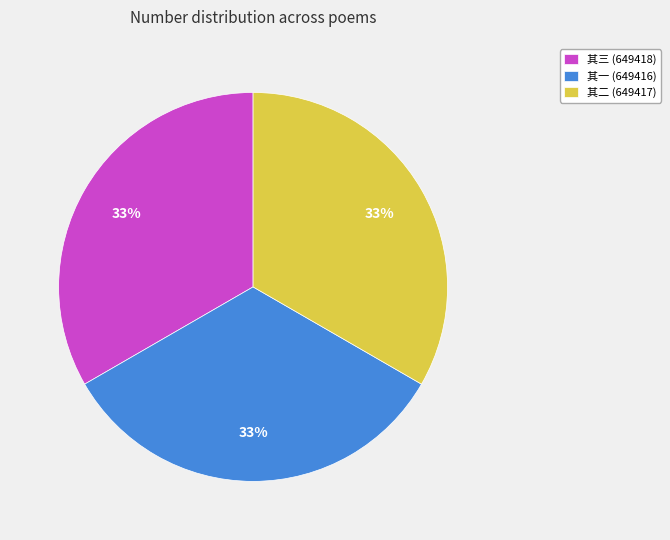

The 其二 (649417) slice represents 33% of the pie. True or false?

True